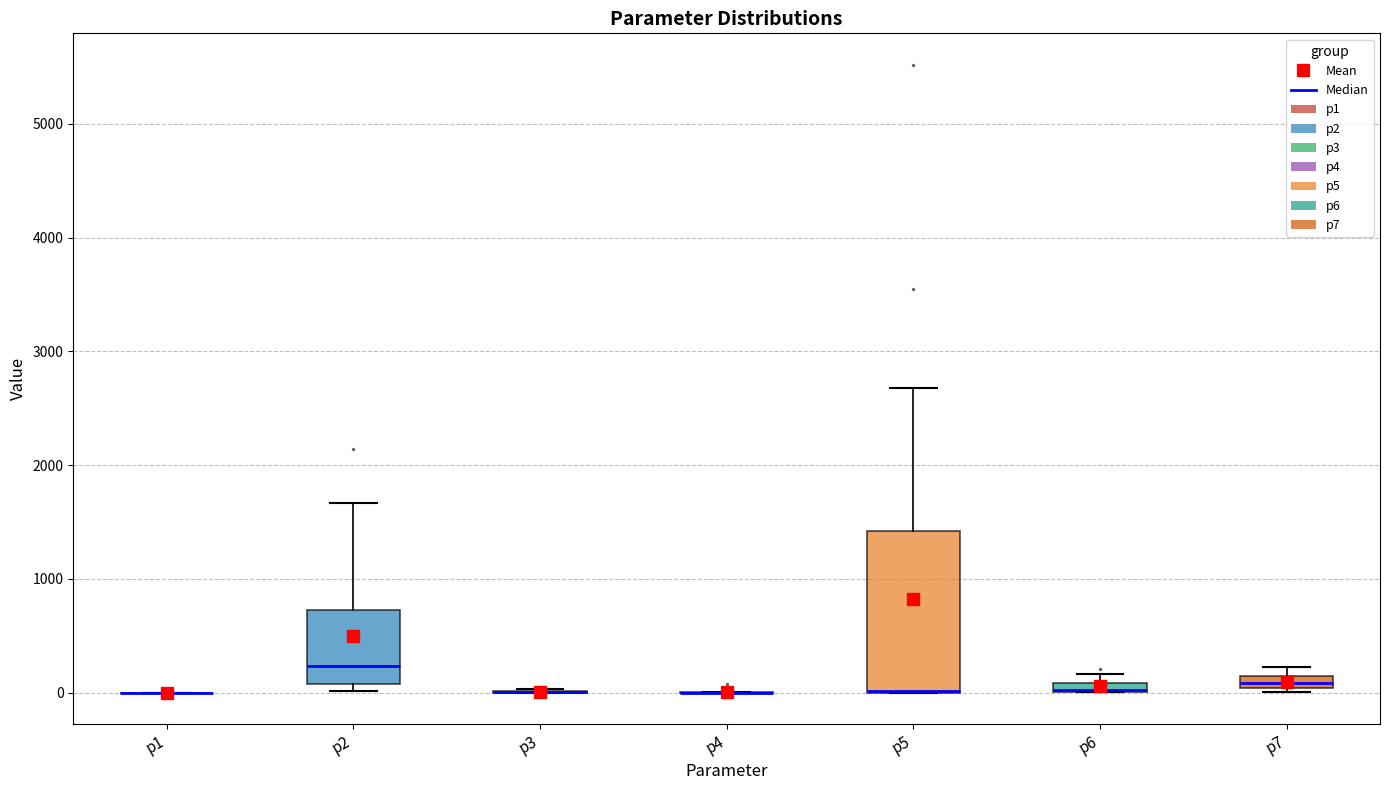

Where is the lower edge of the box for p6 on the y-axis? The values are not printed on the chart, so give them approximately, as read against the axis.

0